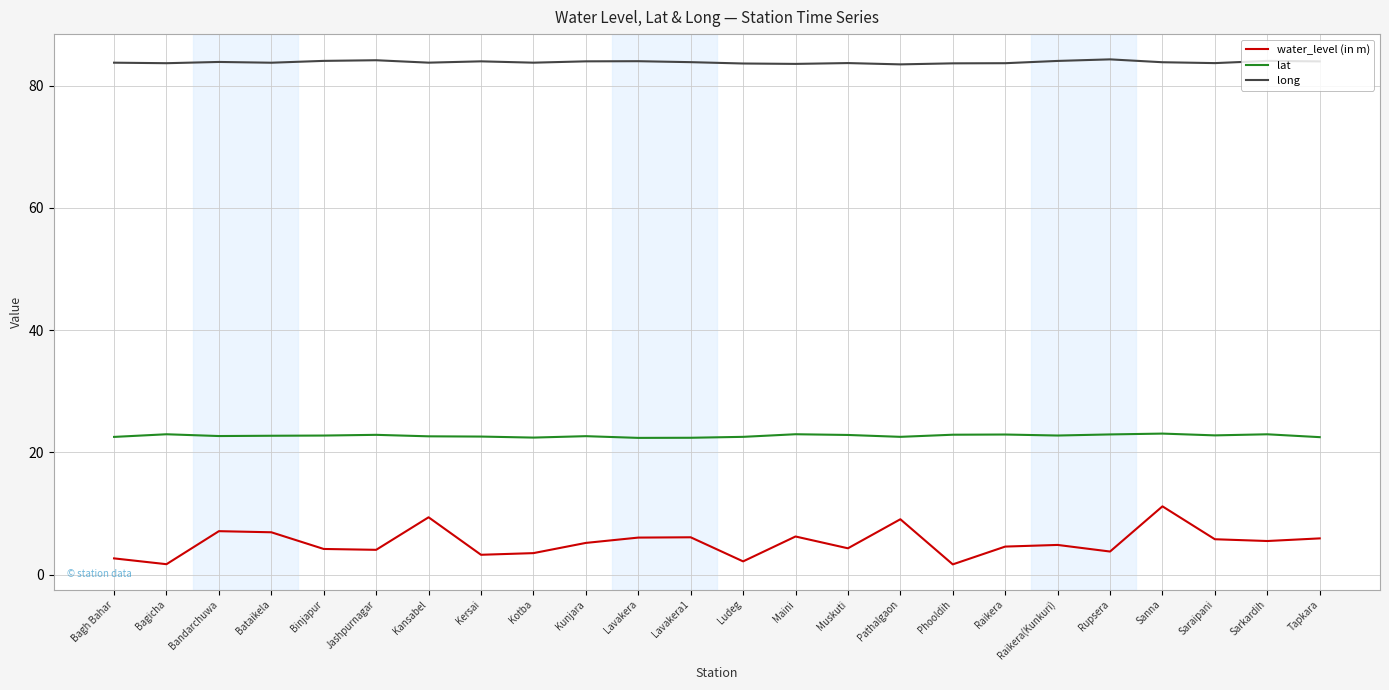

Is it true that long equals 17.2 at Saraipani?

False